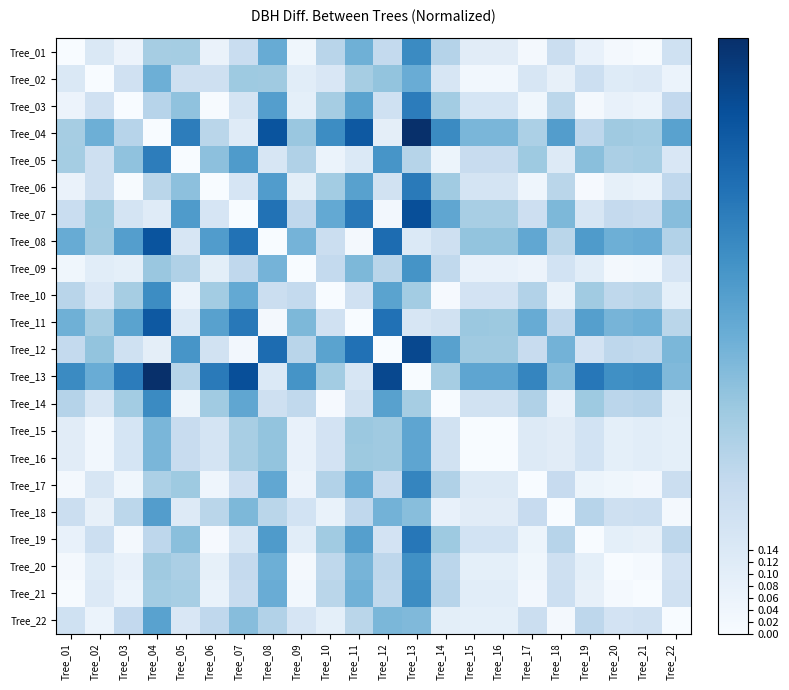

What is the maximum value shown in the chart?

1.0